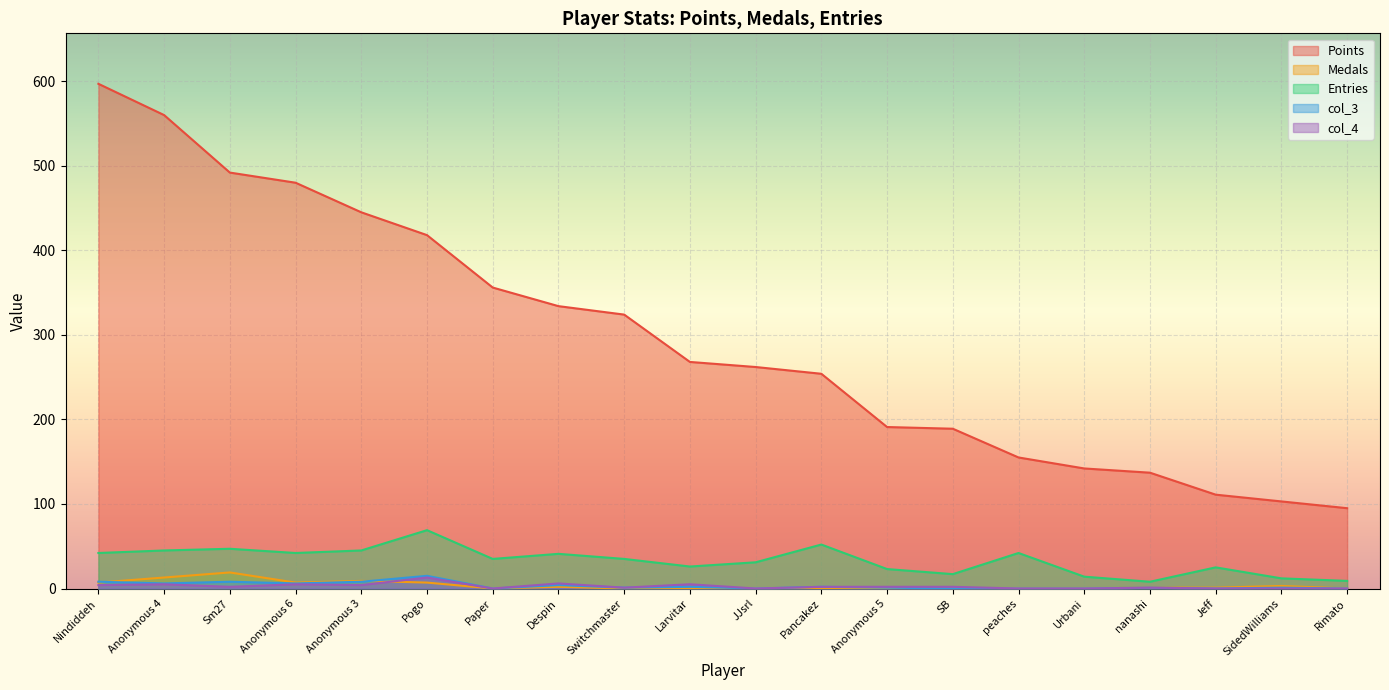

True or false: Points and Entries cross at least once.

False